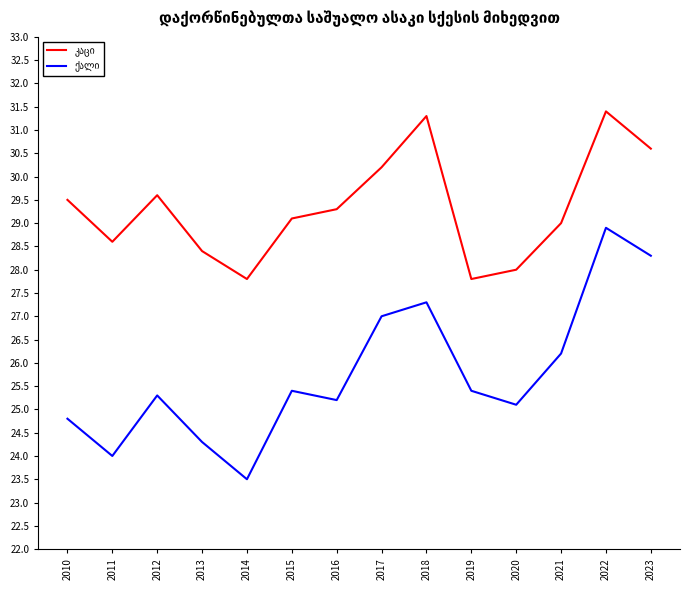

What is the spread (max minus min) of values at 2017?

3.2